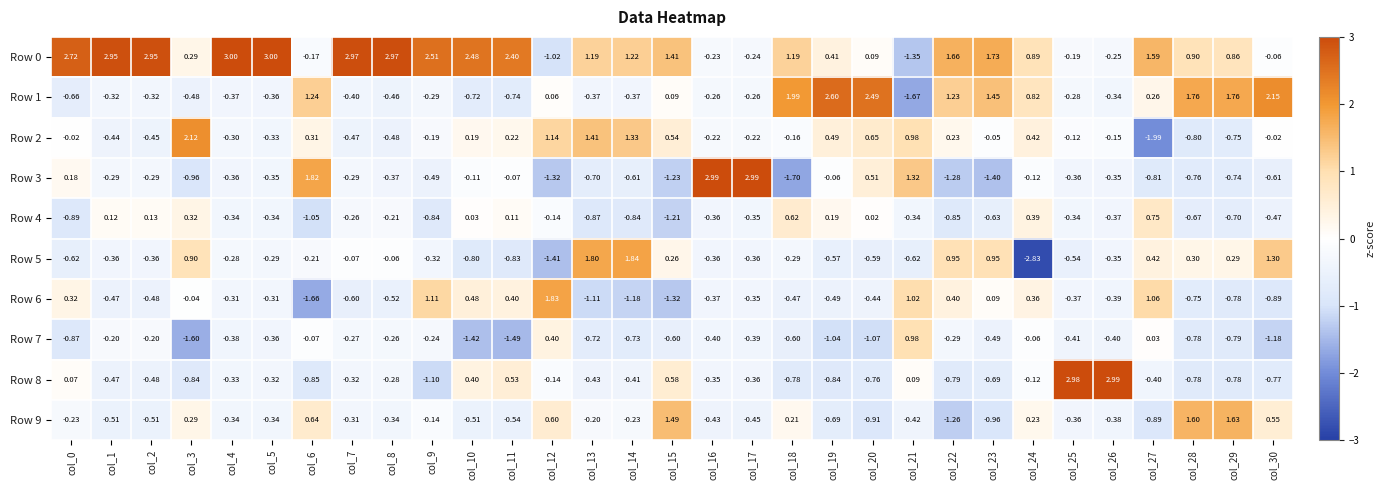

Is the value of Row 2 at col_2 greater than the value of Row 1 at col_23?

No